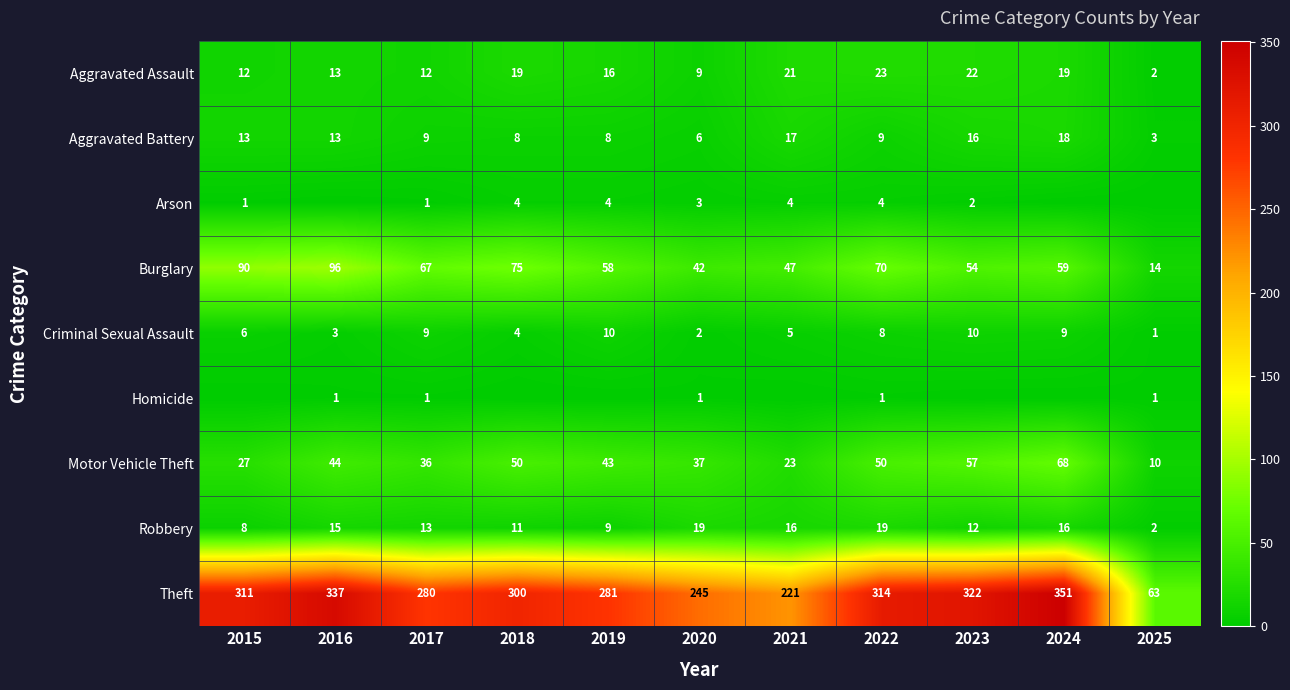

Rank the categories by Theft value from highest to lowest.

2024, 2016, 2023, 2022, 2015, 2018, 2019, 2017, 2020, 2021, 2025